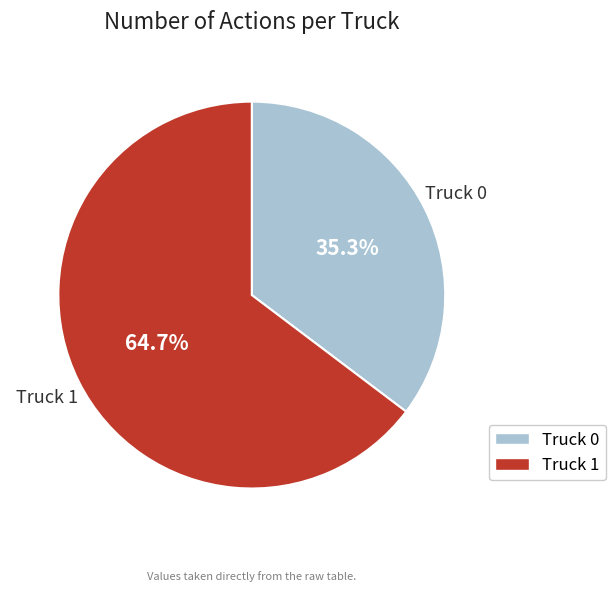

Count the number of slices in the pie.

2